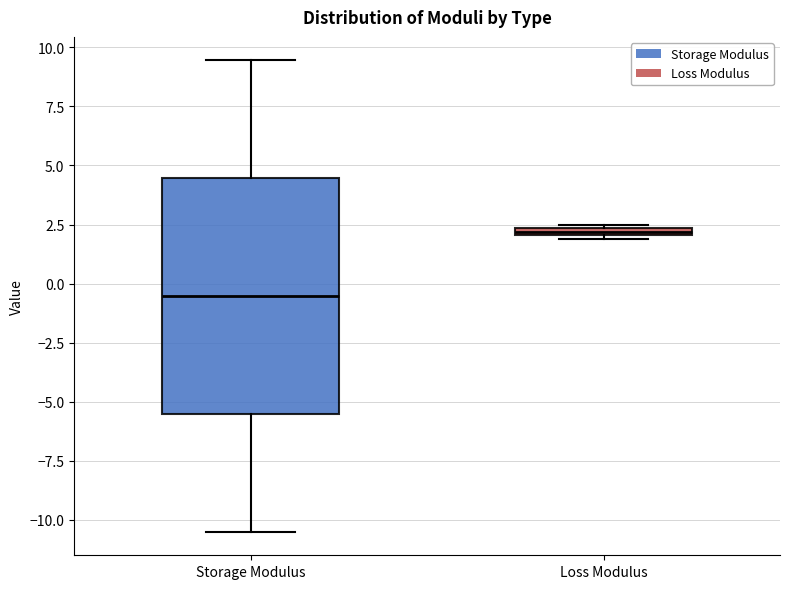

Where is the upper edge of the box for Storage Modulus on the y-axis? The values are not printed on the chart, so give them approximately, as read against the axis.

4.5